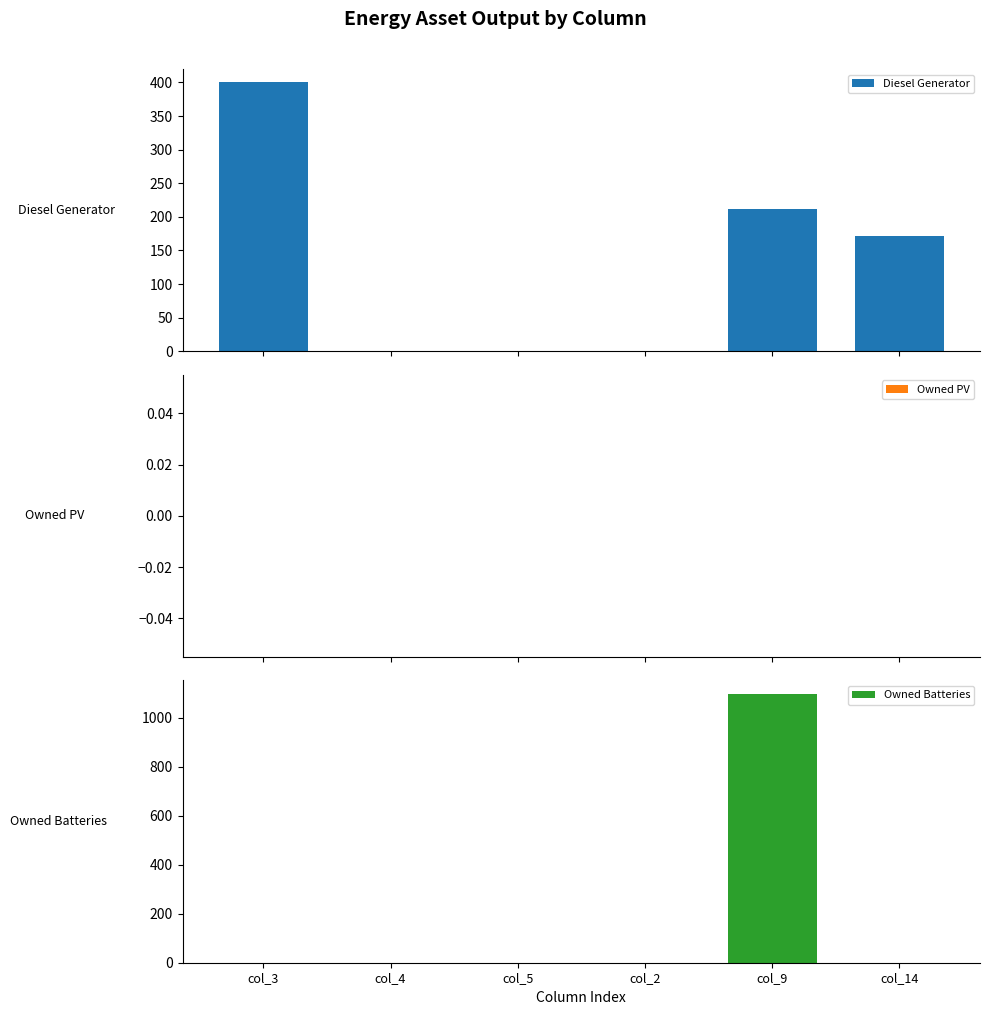

At which category does the chart reach its peak across all series?

col_9